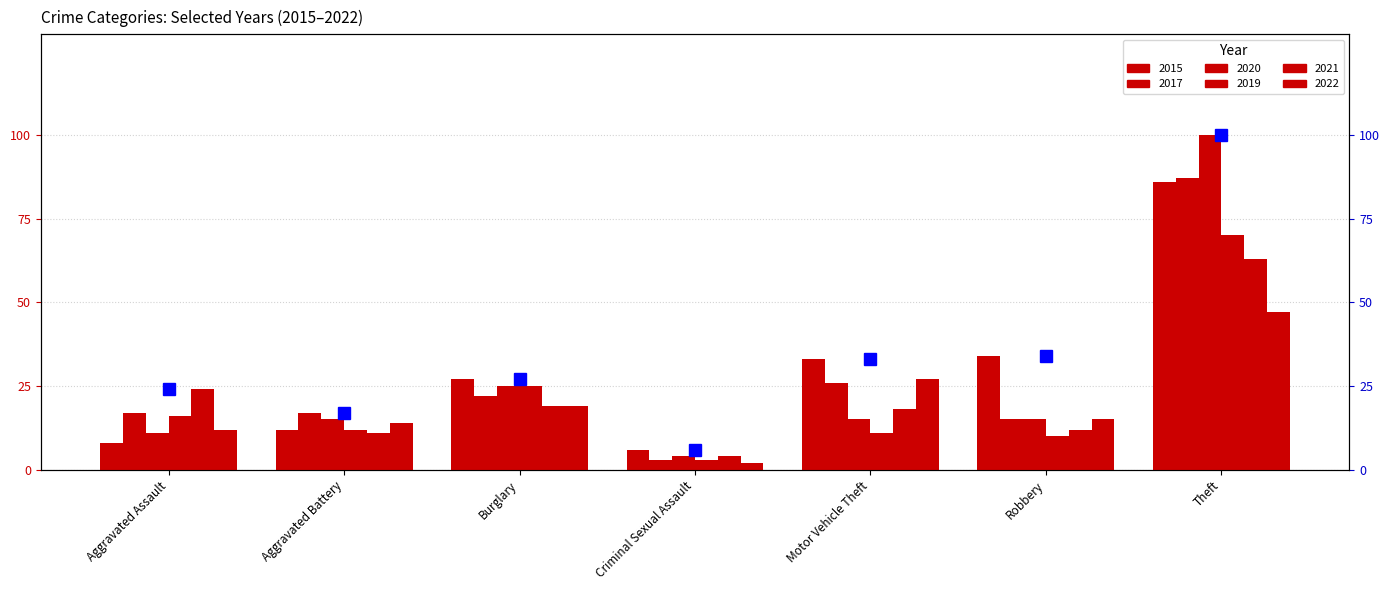

How many data points does each series have?

7